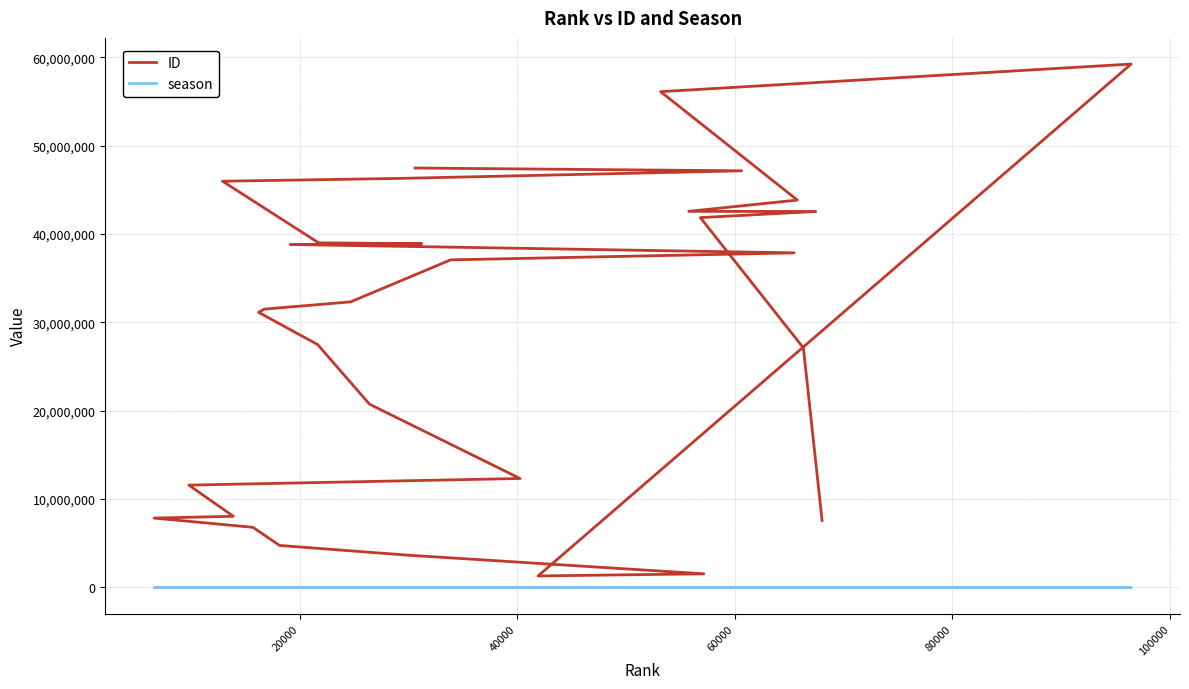

Which series has the largest range (max minus min)?

ID